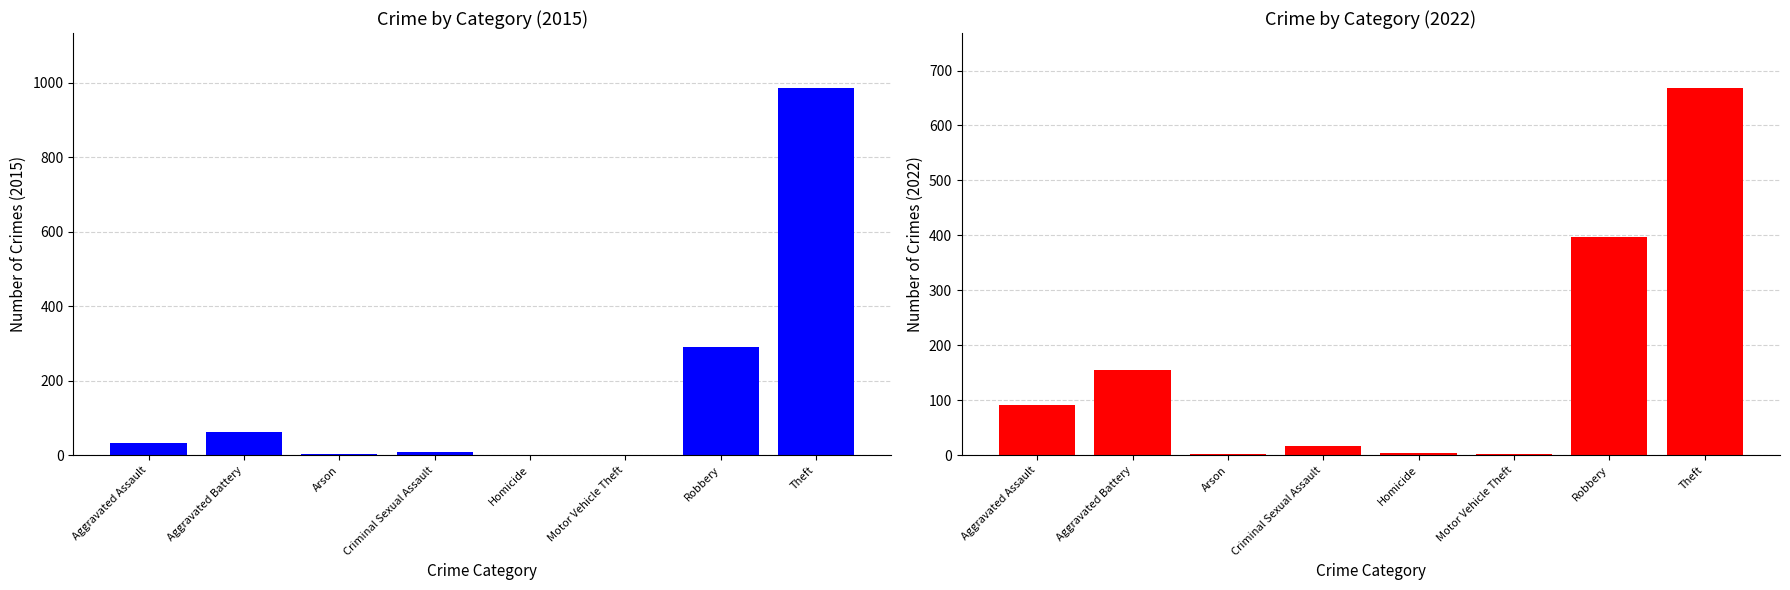

What are all the series names shown in the legend?

2015, 2022